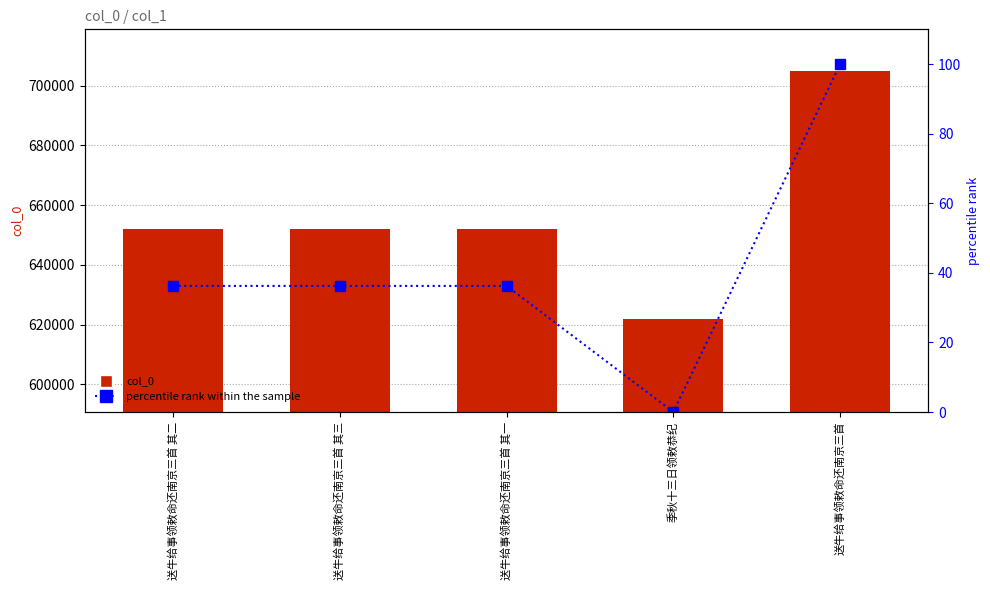

What is the label of the 5th bar from the left?

送牛给事领敕命还南京三首